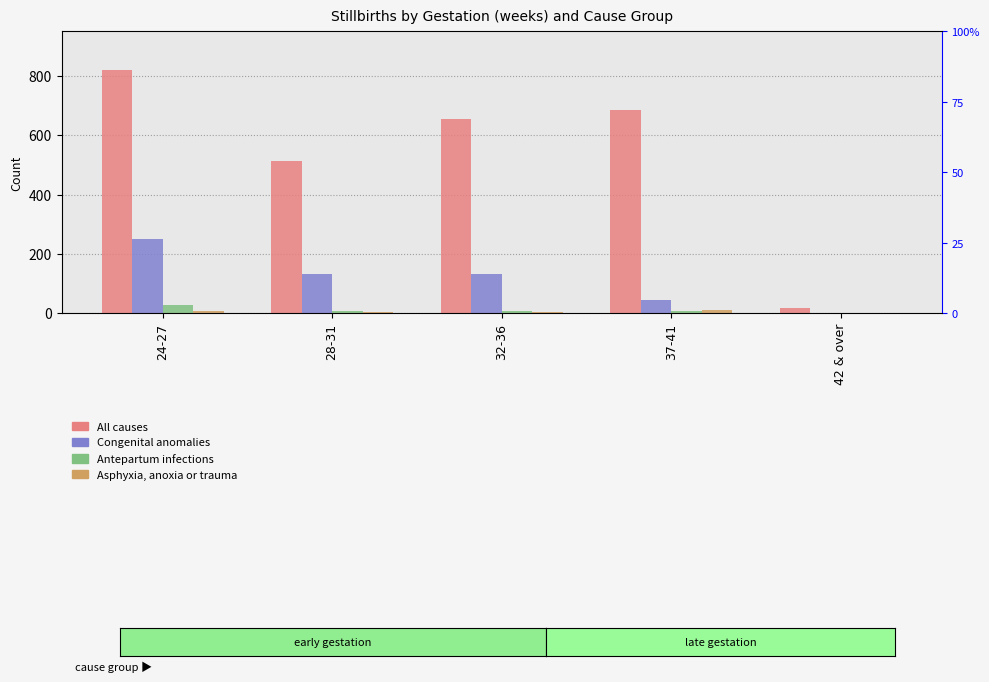

How many bars are there in total?

20